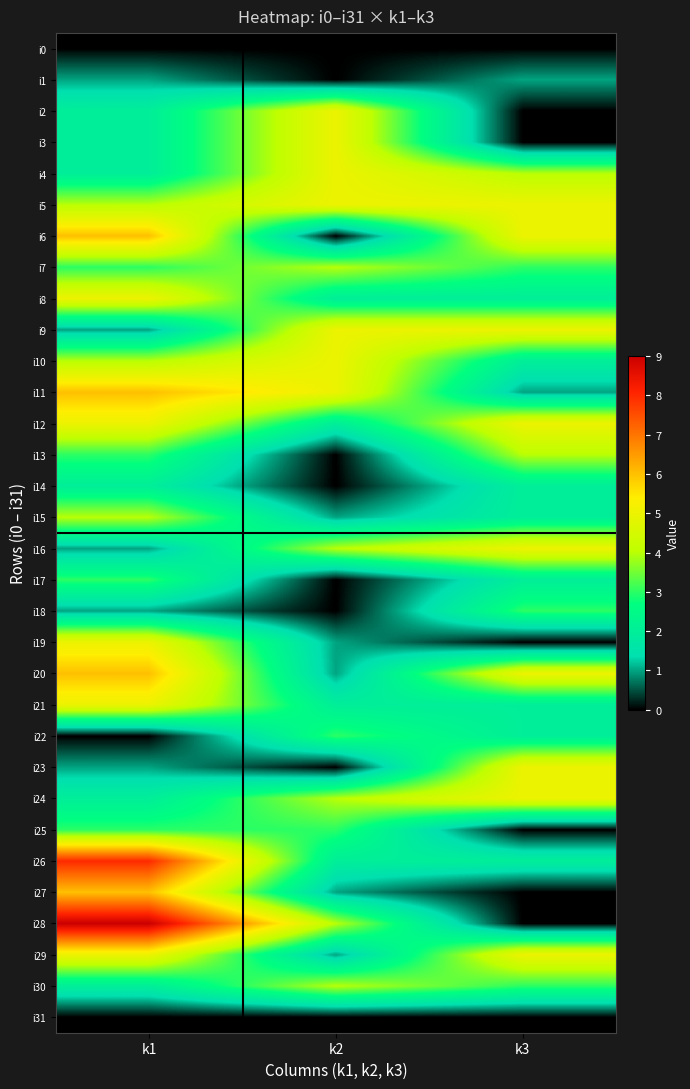

Reading left to right, transcribe all the data shown in this chart.

i0: k1=0	k2=0	k3=0
i1: k1=1	k2=0	k3=1
i2: k1=2	k2=5	k3=0
i3: k1=2	k2=5	k3=0
i4: k1=2	k2=5	k3=4
i5: k1=4	k2=5	k3=5
i6: k1=6	k2=0	k3=5
i7: k1=3	k2=4	k3=3
i8: k1=5	k2=2	k3=2
i9: k1=1	k2=5	k3=5
i10: k1=4	k2=5	k3=2
i11: k1=6	k2=5	k3=1
i12: k1=5	k2=2	k3=5
i13: k1=3	k2=0	k3=4
i14: k1=2	k2=0	k3=2
i15: k1=4	k2=1	k3=2
i16: k1=1	k2=4	k3=5
i17: k1=3	k2=0	k3=2
i18: k1=1	k2=0	k3=3
i19: k1=5	k2=1	k3=0
i20: k1=6	k2=1	k3=5
i21: k1=5	k2=2	k3=2
i22: k1=0	k2=3	k3=2
i23: k1=1	k2=0	k3=5
i24: k1=2	k2=4	k3=5
i25: k1=3	k2=3	k3=0
i26: k1=8	k2=2	k3=2
i27: k1=6	k2=1	k3=0
i28: k1=9	k2=4	k3=0
i29: k1=5	k2=1	k3=5
i30: k1=2	k2=4	k3=3
i31: k1=0	k2=0	k3=0